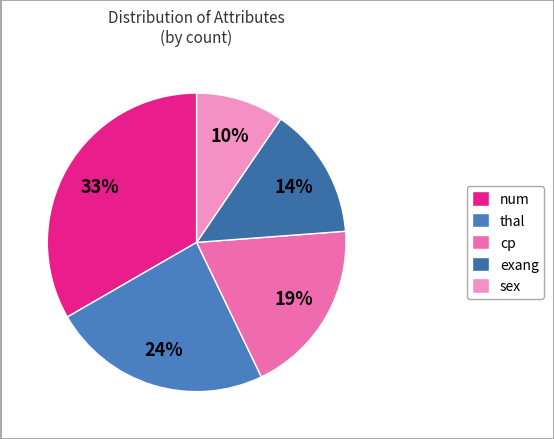

Does cp represent more than half of the total?

No